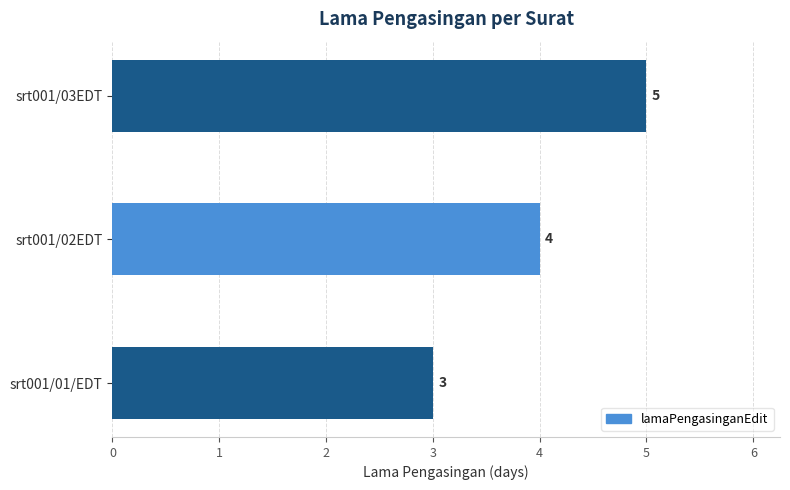

The value at srt001/03EDT is 5. True or false?

True